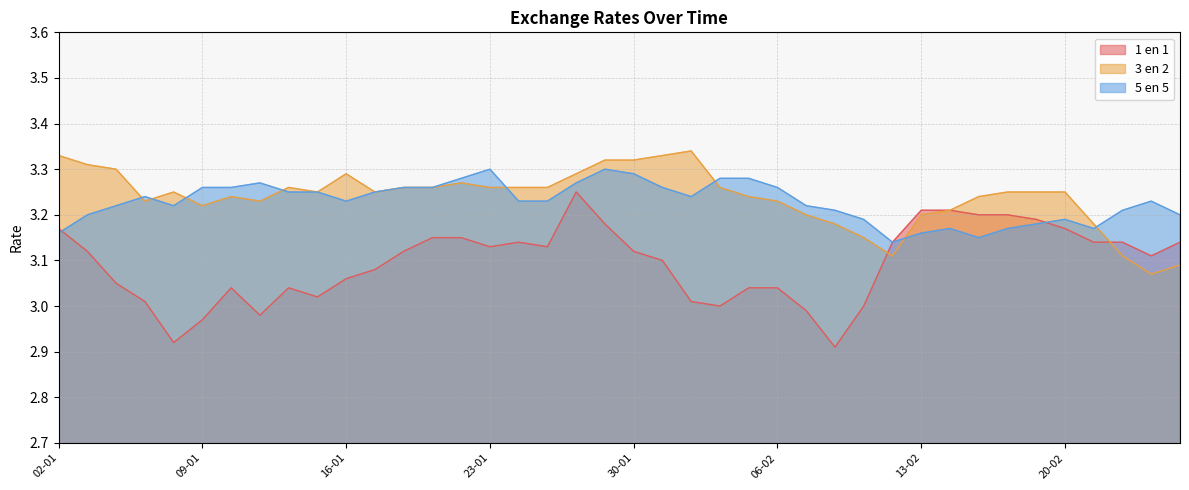

Reading right to left, list all the values displayed in this chart.

1 en 1: 3.1	3.1	3.1	3.1	3.2	3.2	3.2	3.2	3.2	3.2	3.1	3.0	2.9	3.0	3.0	3.0	3.0	3.0	3.1	3.1	3.2	3.2	3.1	3.1	3.1	3.1	3.1	3.1	3.1	3.1	3.0	3.0	3.0	3.0	3.0	2.9	3.0	3.0	3.1	3.2
3 en 2: 3.1	3.1	3.1	3.2	3.2	3.2	3.2	3.2	3.2	3.2	3.1	3.1	3.2	3.2	3.2	3.2	3.3	3.3	3.3	3.3	3.3	3.3	3.3	3.3	3.3	3.3	3.3	3.3	3.2	3.3	3.2	3.3	3.2	3.2	3.2	3.2	3.2	3.3	3.3	3.3
5 en 5: 3.2	3.2	3.2	3.2	3.2	3.2	3.2	3.1	3.2	3.2	3.1	3.2	3.2	3.2	3.3	3.3	3.3	3.2	3.3	3.3	3.3	3.3	3.2	3.2	3.3	3.3	3.3	3.3	3.2	3.2	3.2	3.2	3.3	3.3	3.3	3.2	3.2	3.2	3.2	3.2